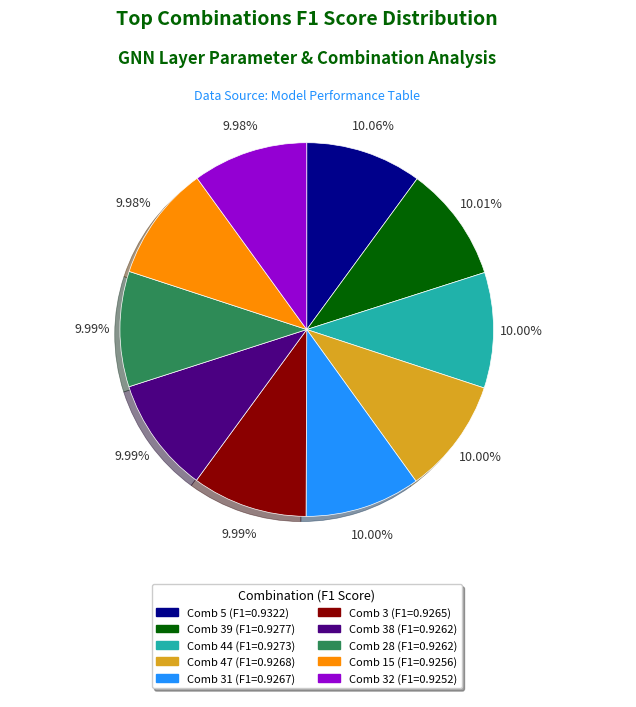

Is there any slice that represents more than half of the pie?

No